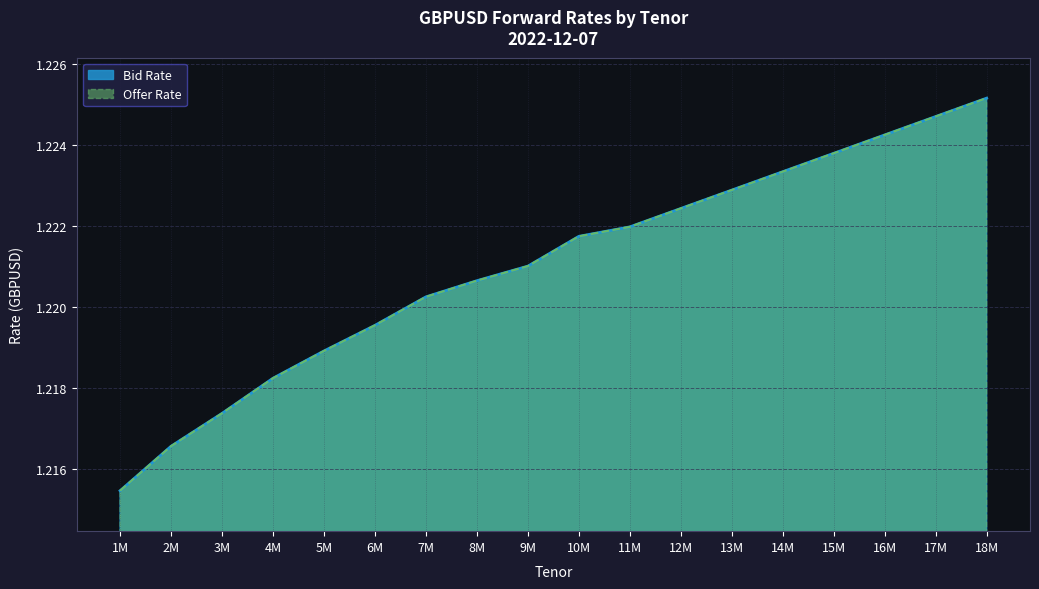

Which series has the widest spread of values?

Bid Rate